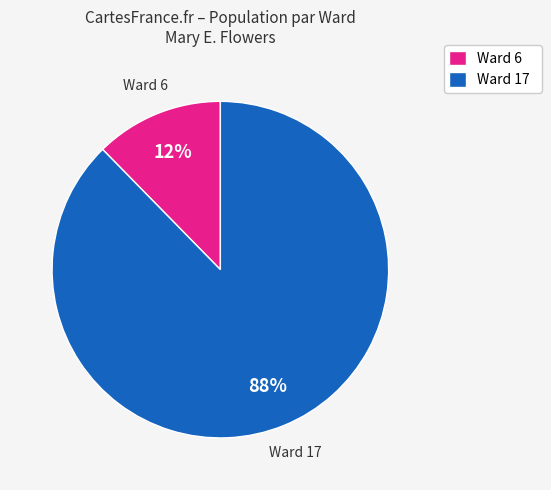

Do Ward 17 and Ward 6 together represent more than half of the pie?

Yes